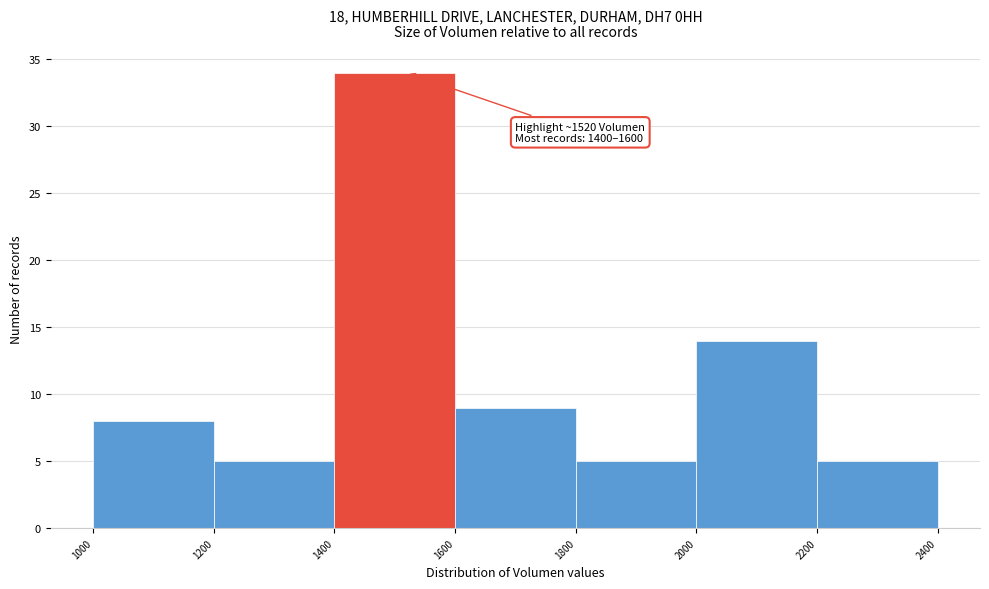

Which range on the x-axis has the tallest bar?

1400 to 1600